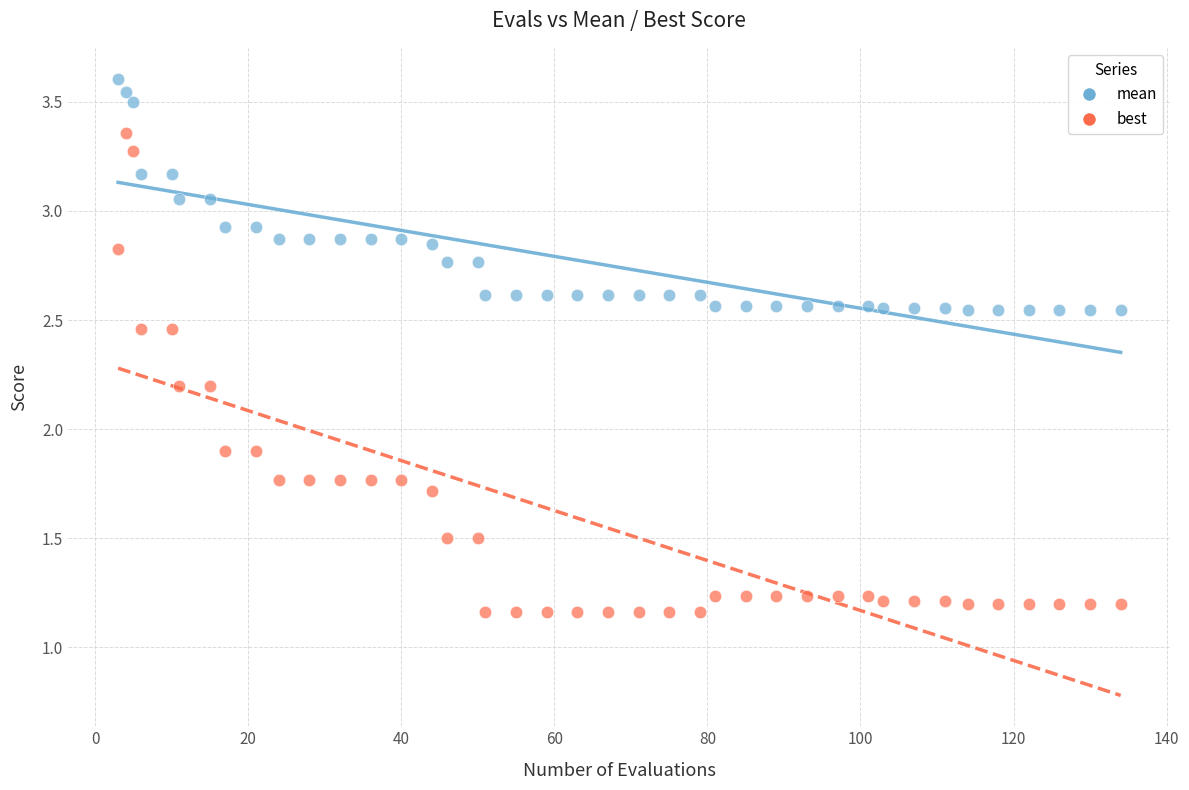

Across all data points, what is the range of X values (max minus min)?

131.0